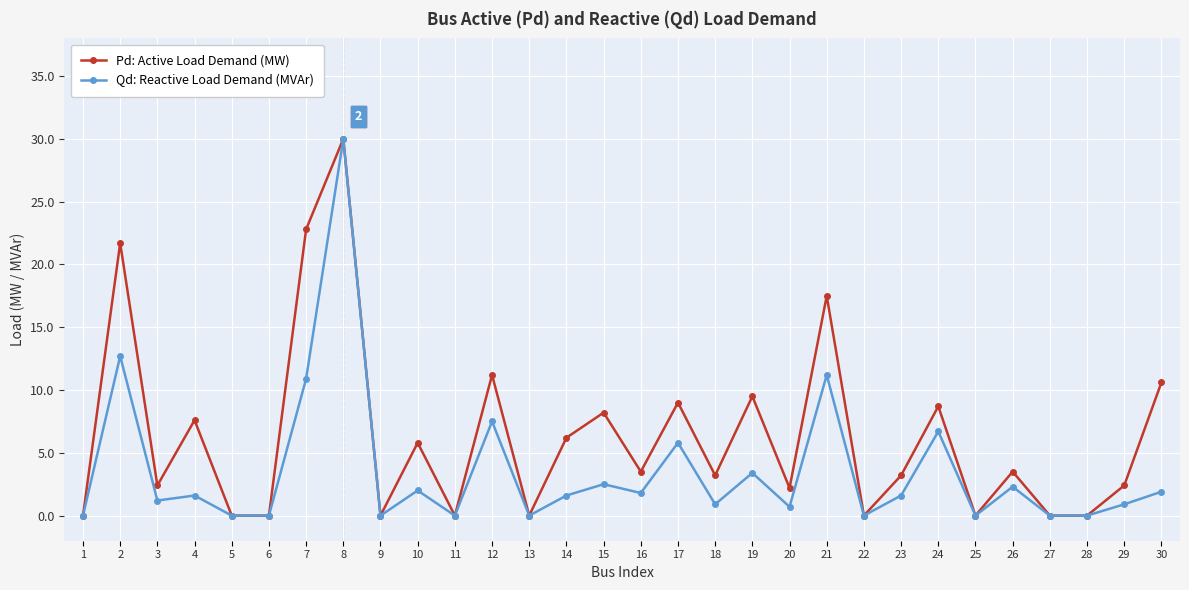

True or false: Qd: Reactive Load Demand (MVAr) has a value of 0.7 at 20.

True